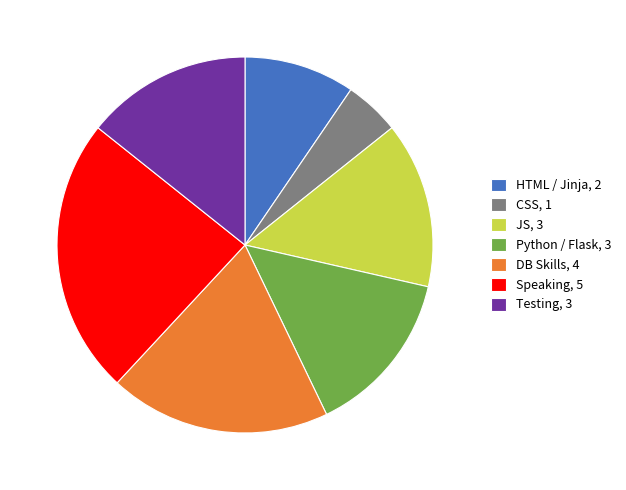

Does HTML / Jinja, 2 account for over 50% of the chart?

No